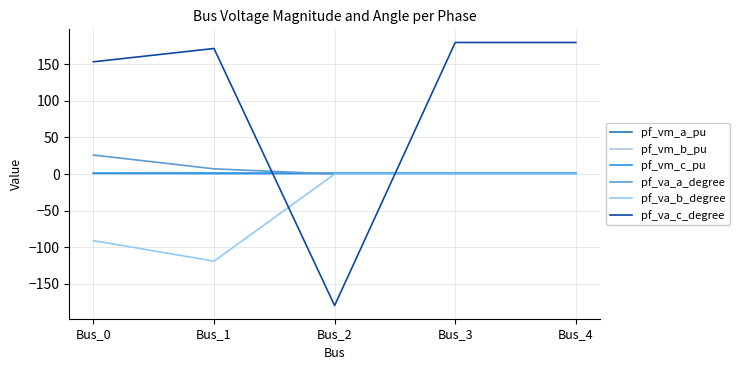

Does the chart display data point markers on the line(s)?

No